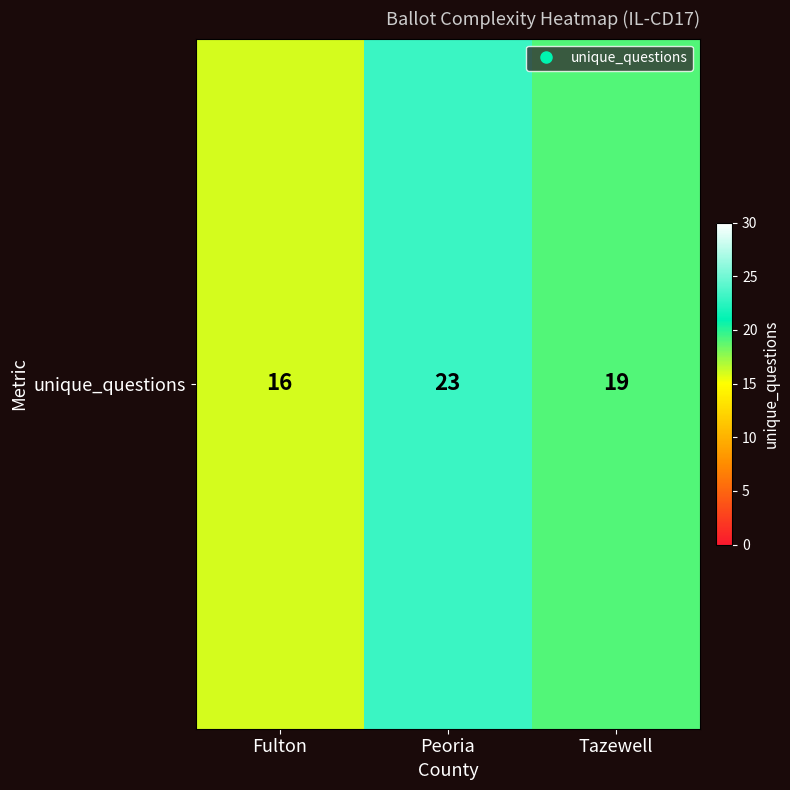

Between Tazewell and Fulton, which is larger?

Tazewell